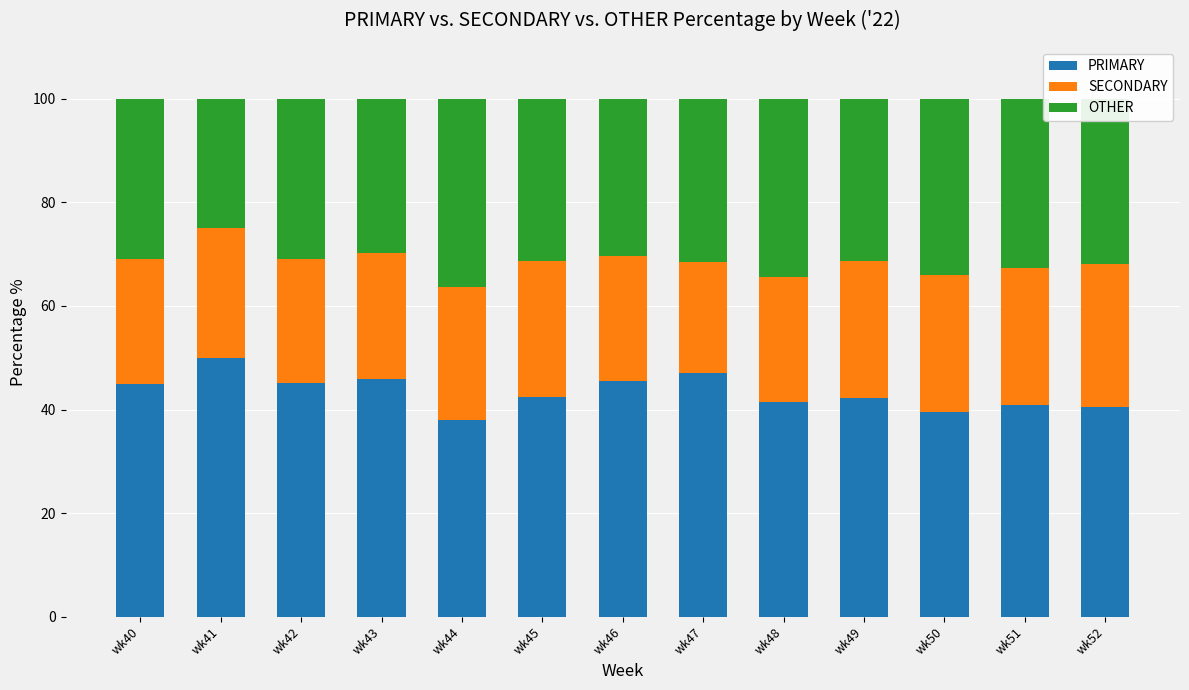

What is the lowest value of the PRIMARY series?

38.0